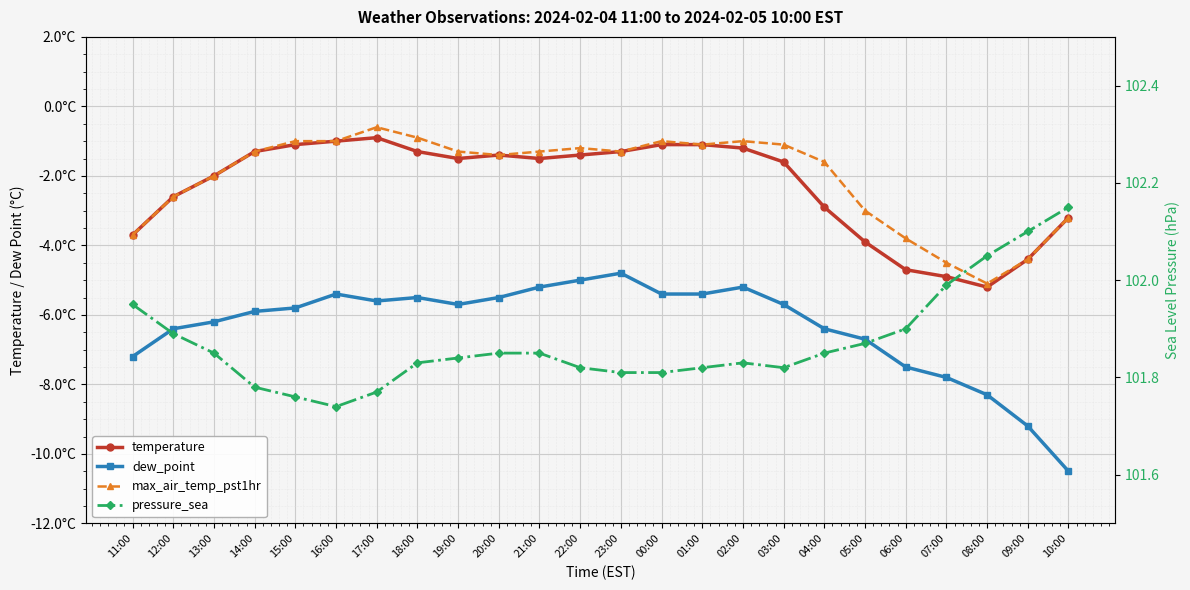

Where is the first local minimum for pressure_sea?

16:00